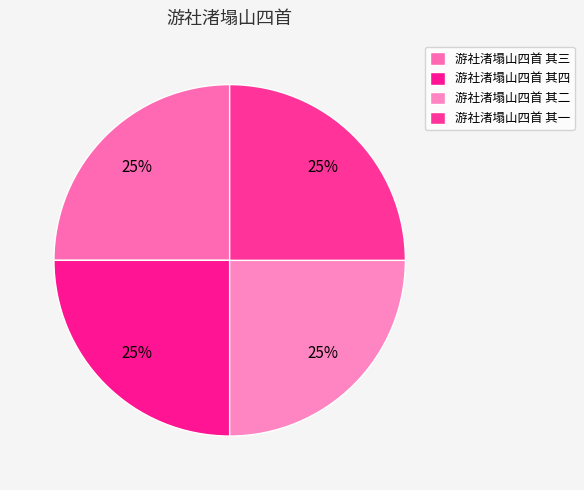

Which category has the smallest portion of the pie?

游社渚塌山四首 其一